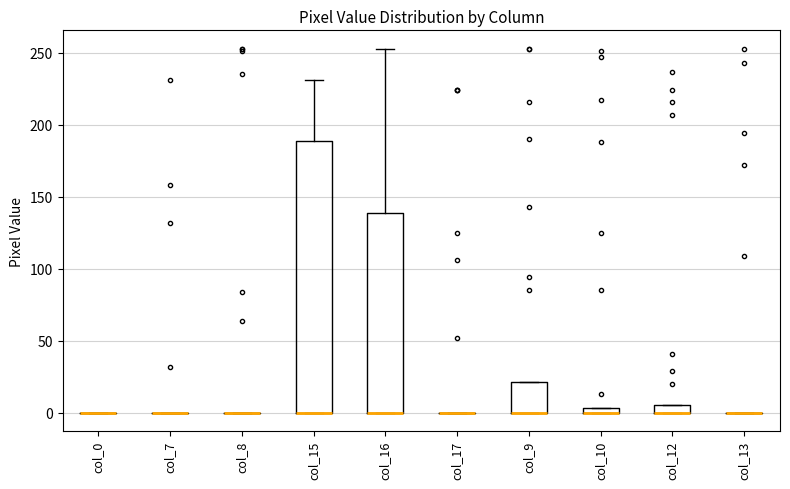

Which box is the tallest, from its lower edge to its upper edge?

col_15